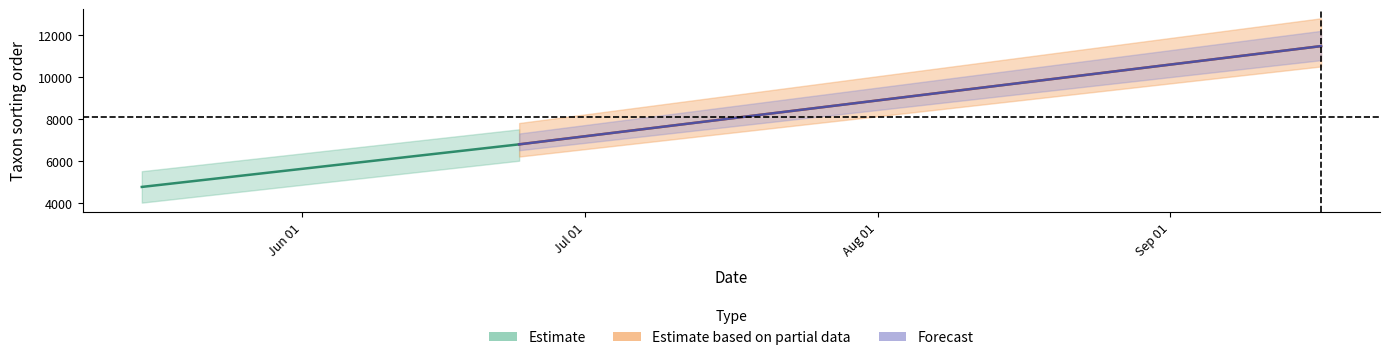

Which has a higher value, 2021-06-24 or 2021-05-15?

2021-06-24